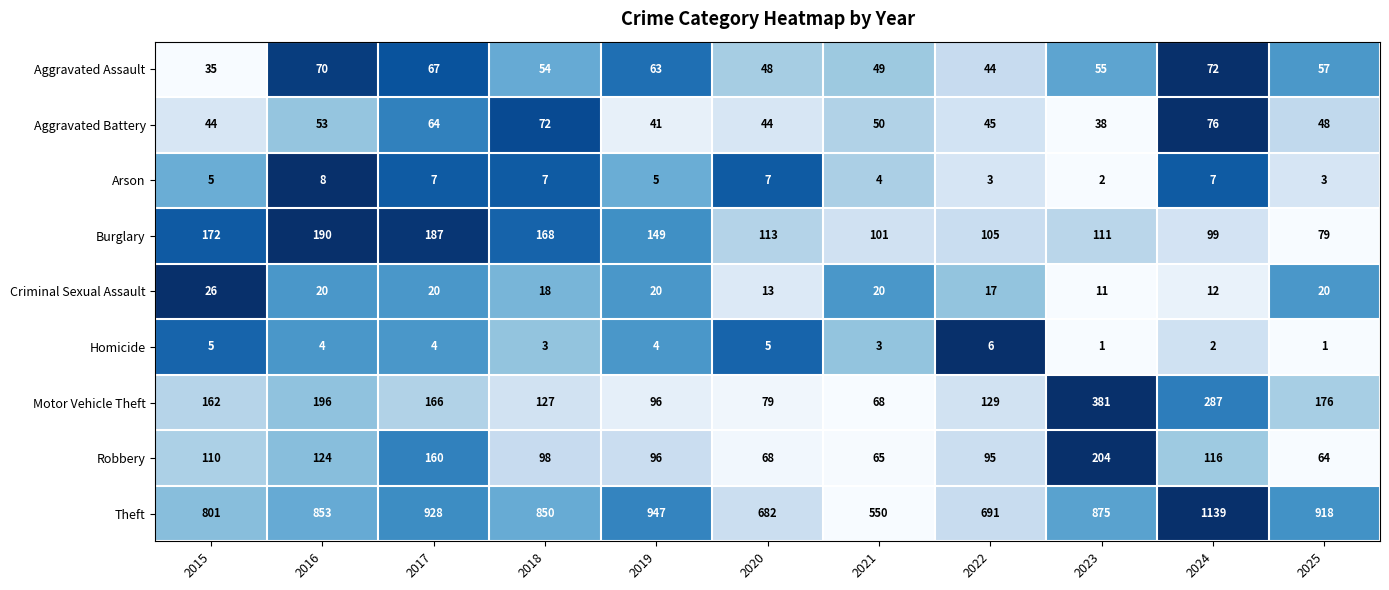

Which series has the largest total across all categories?

Theft